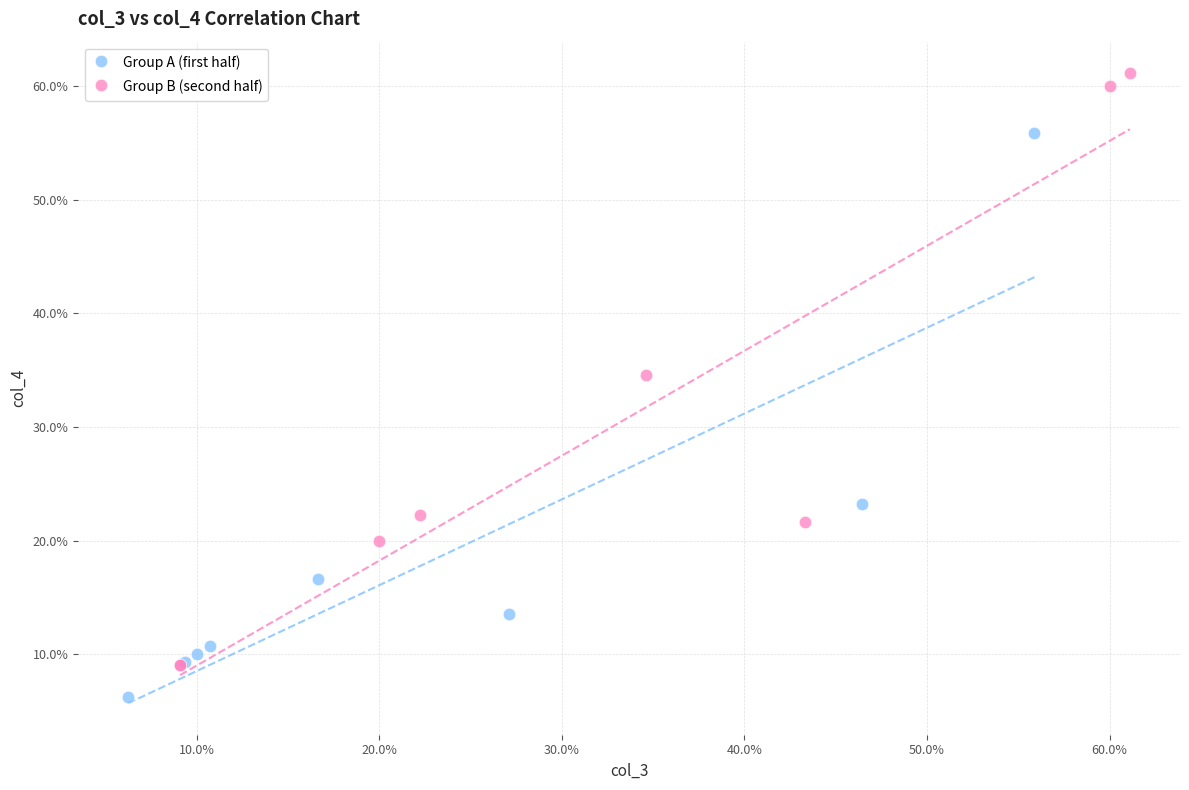

What are all the series names shown in the legend?

Group A (first half), Group B (second half)